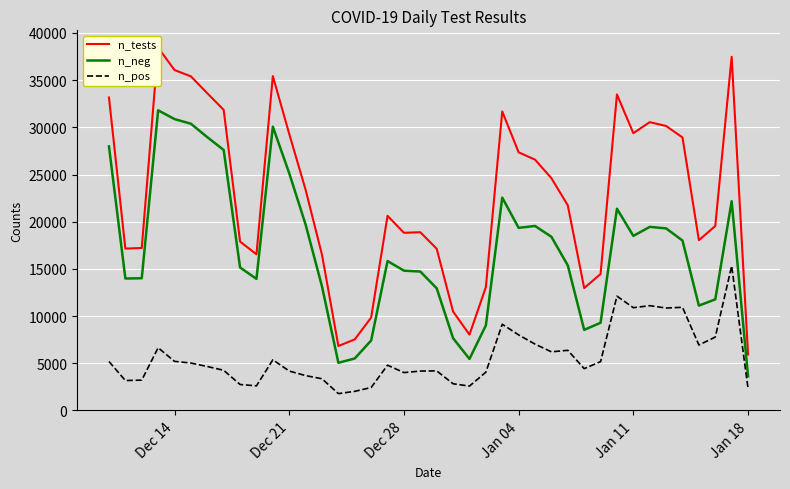

True or false: n_pos and n_neg intersect in this chart.

False